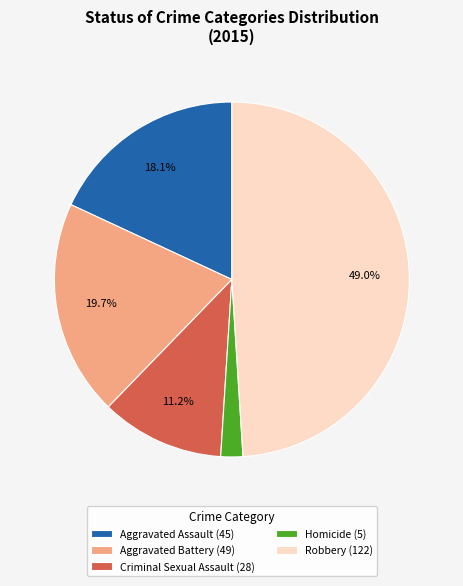

Do Aggravated Battery and Homicide together represent more than half of the pie?

No